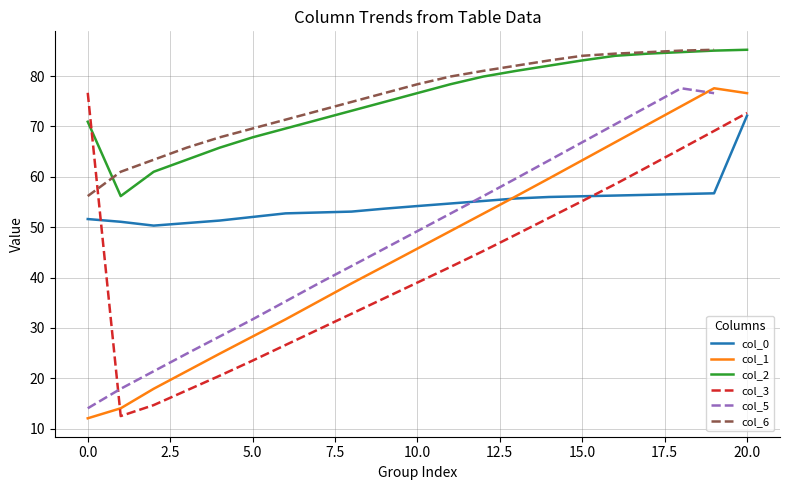

At how many categories does at least one series exceed 29?

21